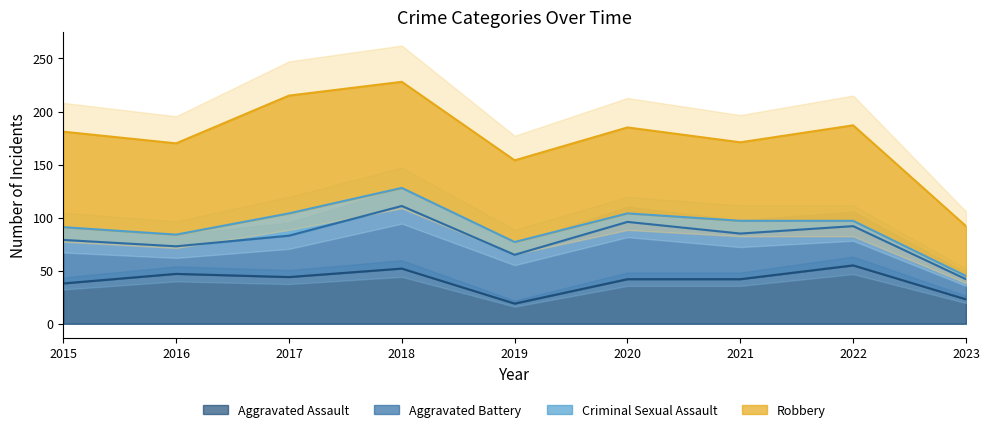

Is it true that Robbery equals 101 at 2019?

False